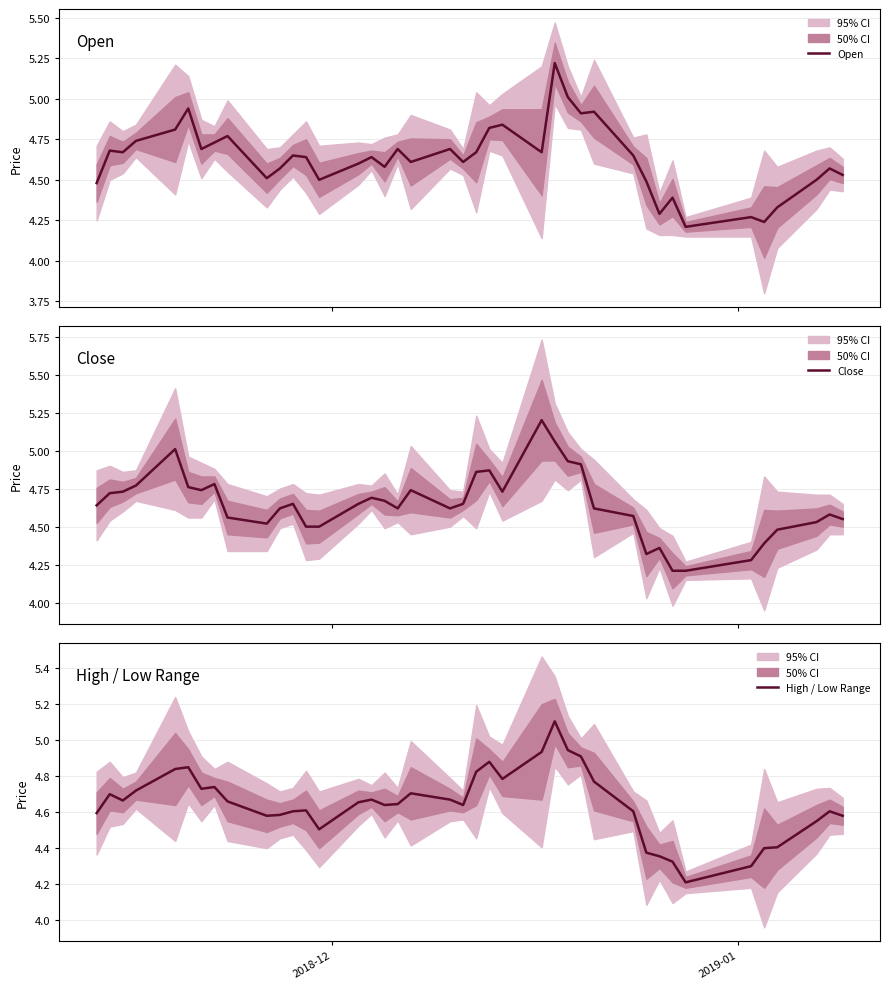

What is the minimum value for Close?

4.2